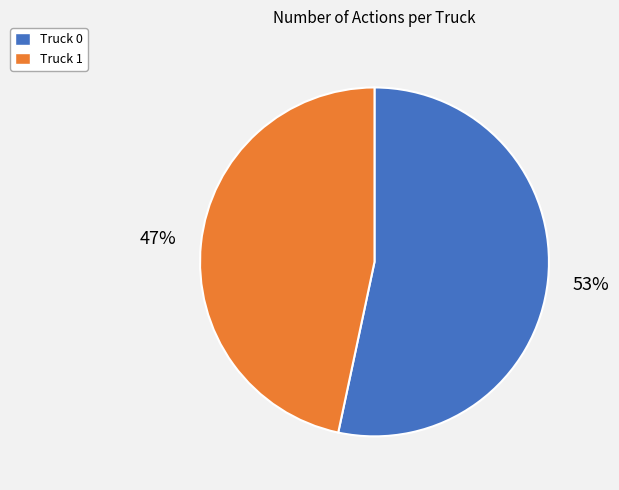

Which slice is the smallest?

Truck 1